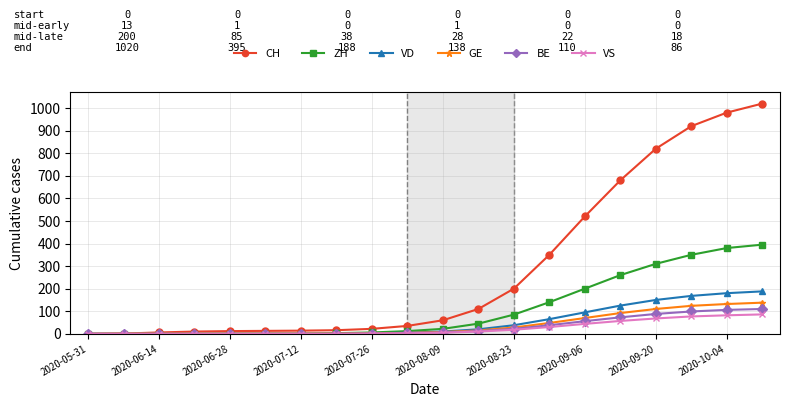

How many data points does each series have?

20